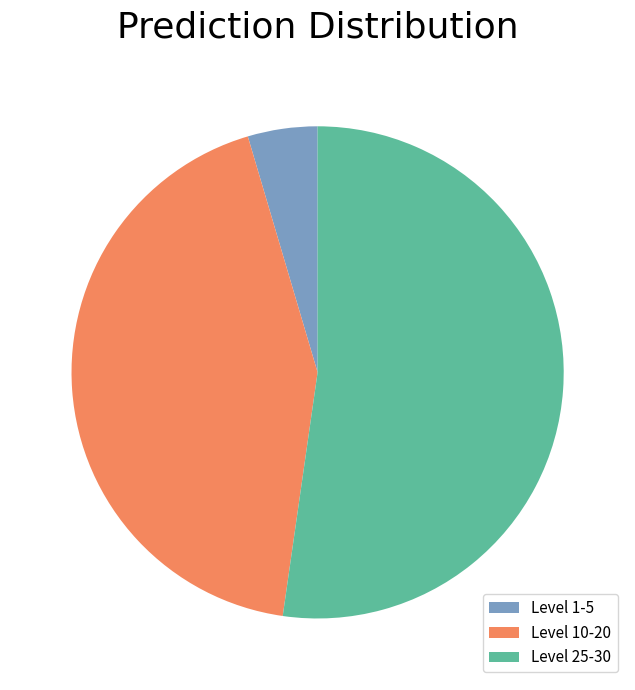

Between Level 1-5 and Level 25-30, which is larger?

Level 25-30